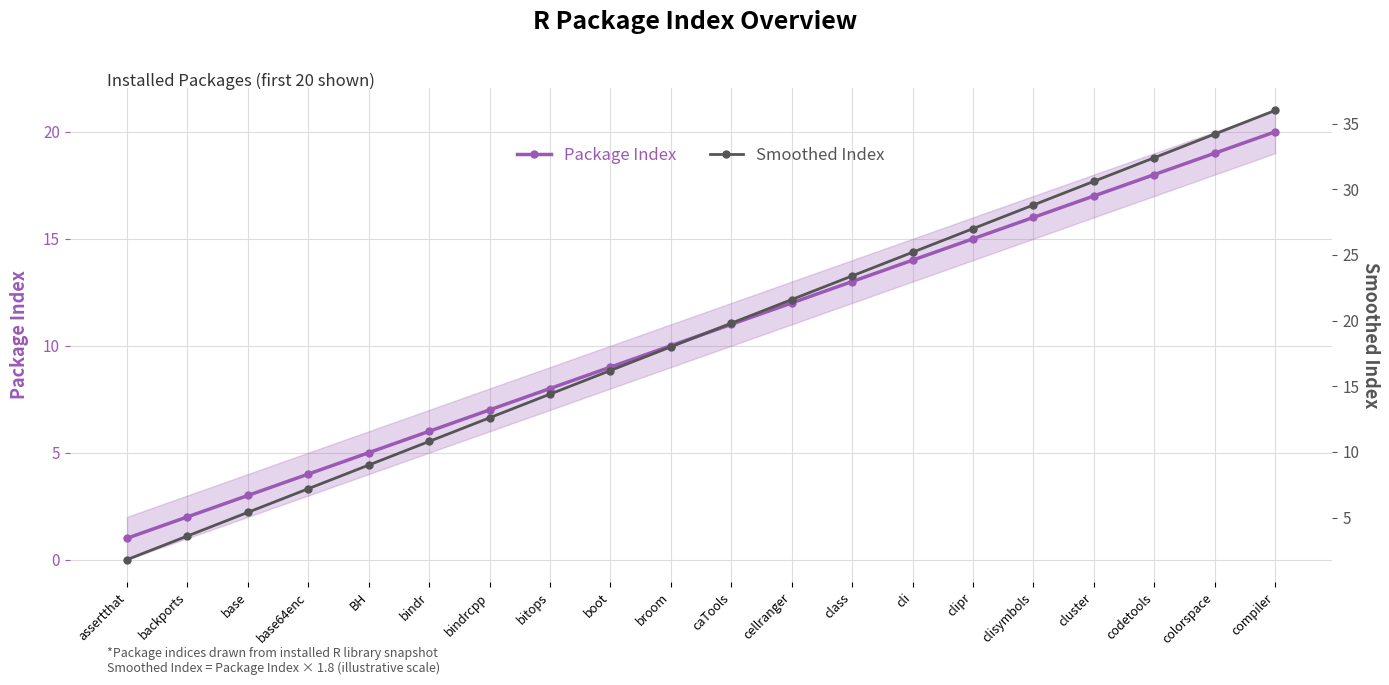

List the labels in order of Package Index value, smallest first.

assertthat, backports, base, base64enc, BH, bindr, bindrcpp, bitops, boot, broom, caTools, cellranger, class, cli, clipr, clisymbols, cluster, codetools, colorspace, compiler